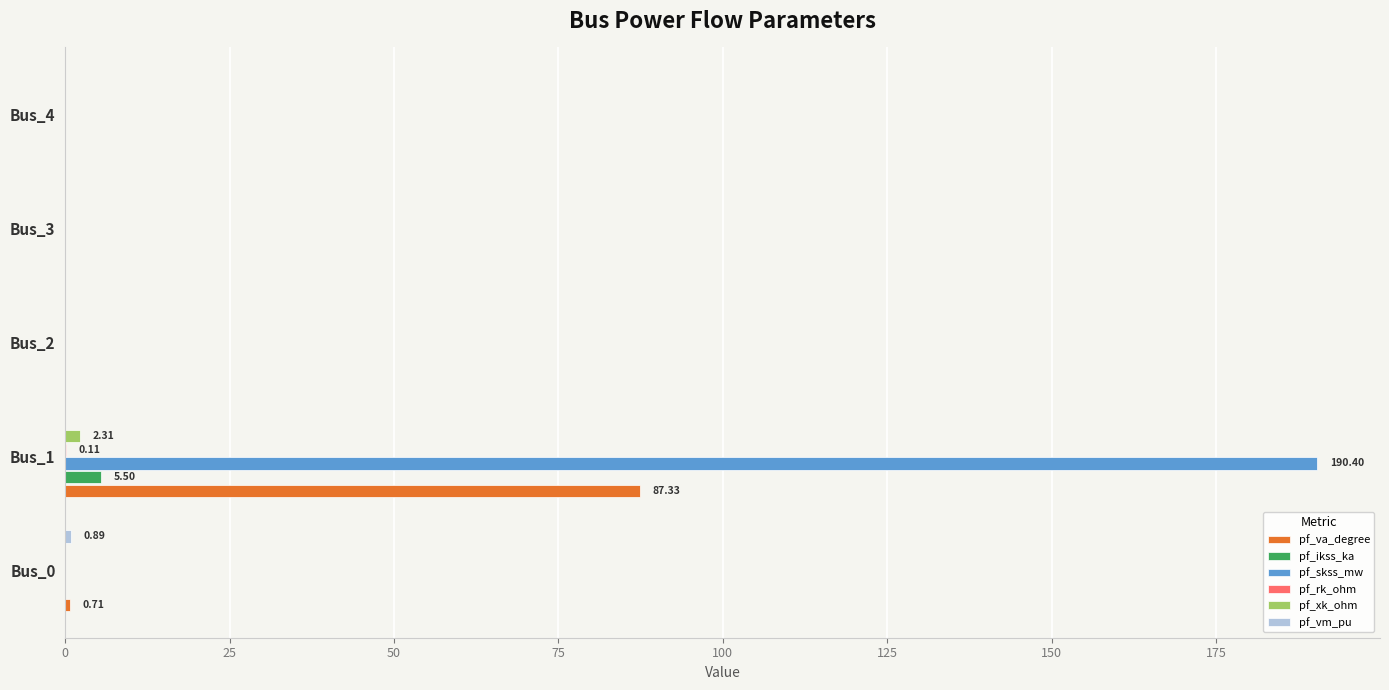

Which series has the largest total across all categories?

pf_skss_mw